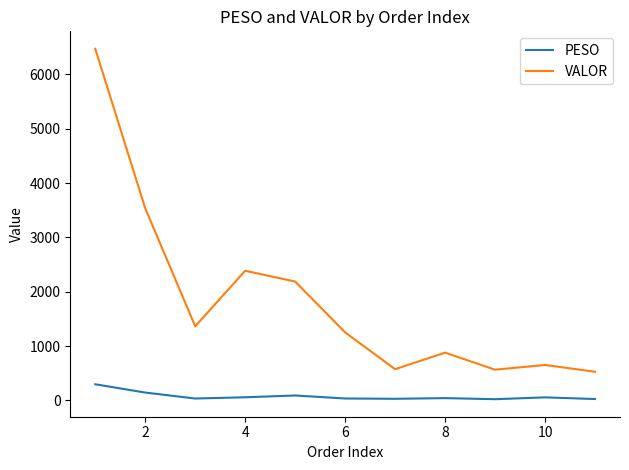

List the series in order of their overall mean, lowest first.

PESO, VALOR